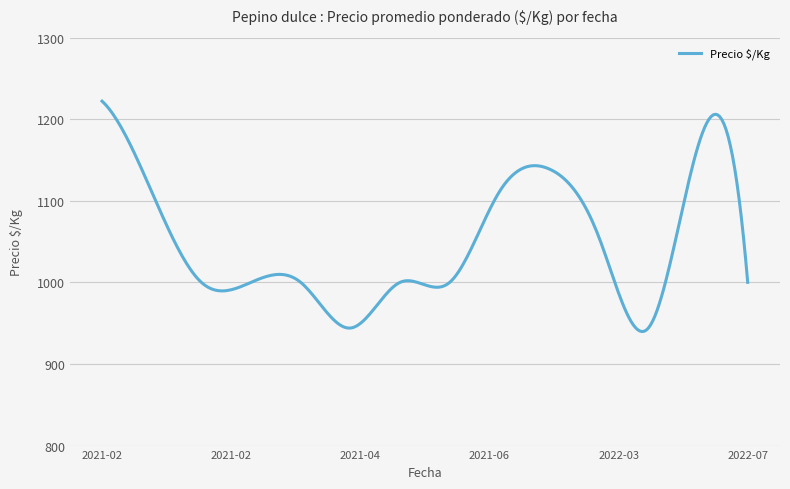

What is the greatest value displayed?

1222.0